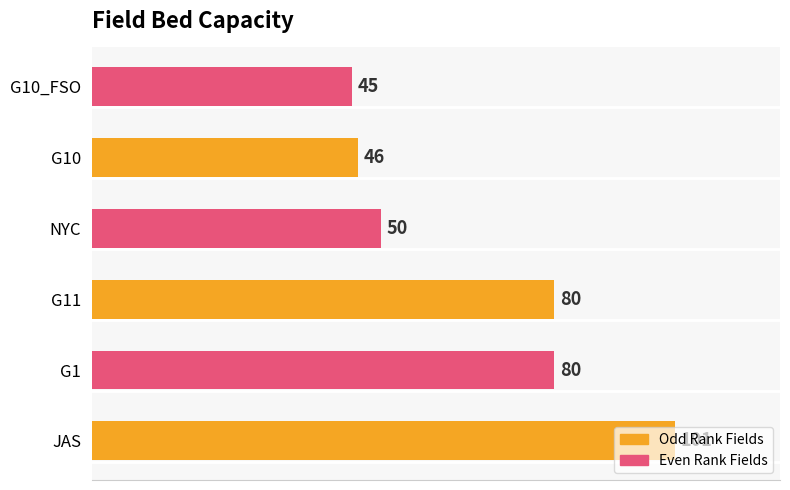

What is the approximate value at G11, to the nearest 10?

80